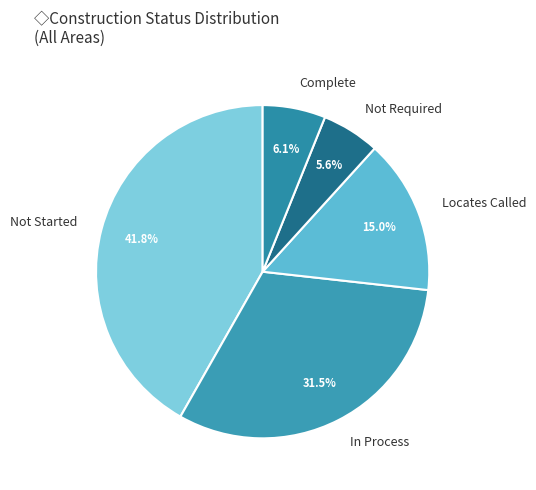

Which category has the biggest portion of the pie?

Not Started